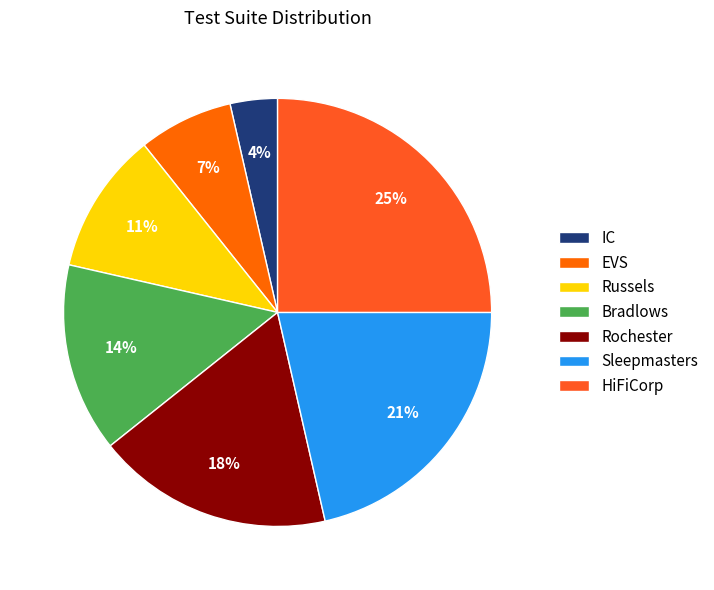

Does Rochester represent more than half of the total?

No